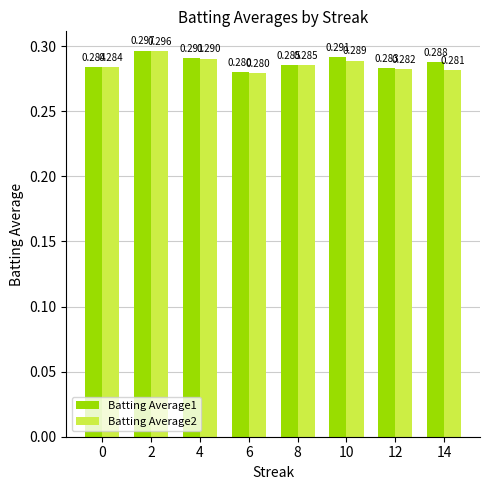

What are all the series names shown in the legend?

Batting Average1, Batting Average2